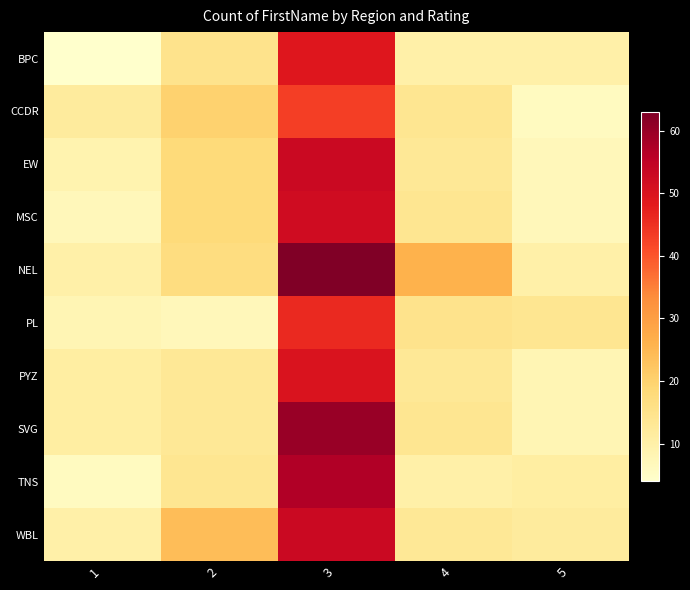

Which label corresponds to the largest value in the chart?

3